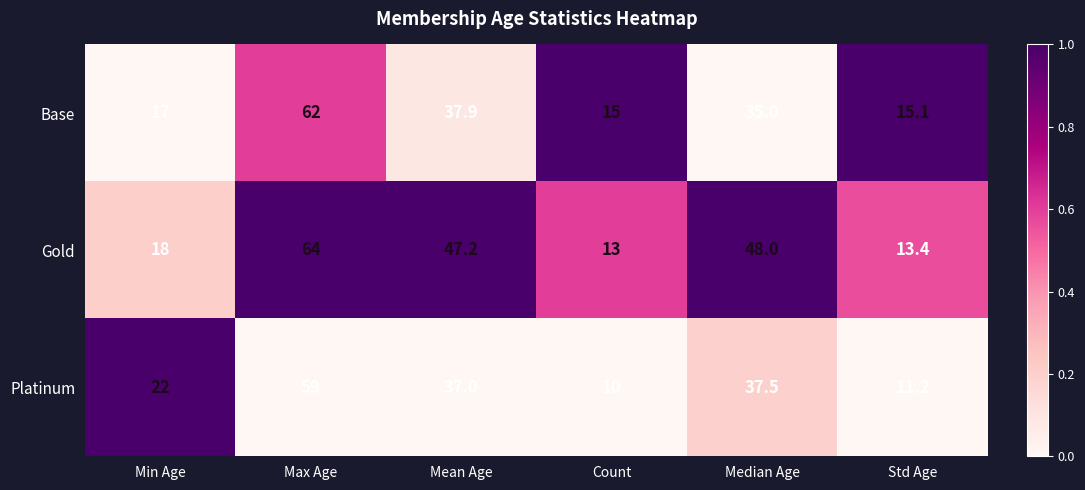

Which series has the largest range (max minus min)?

Gold